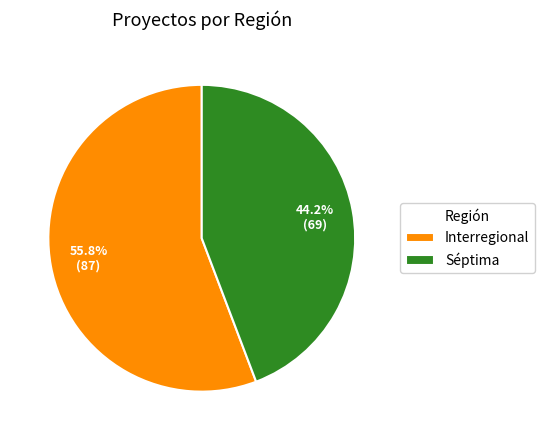

Is Séptima the majority of the pie?

No